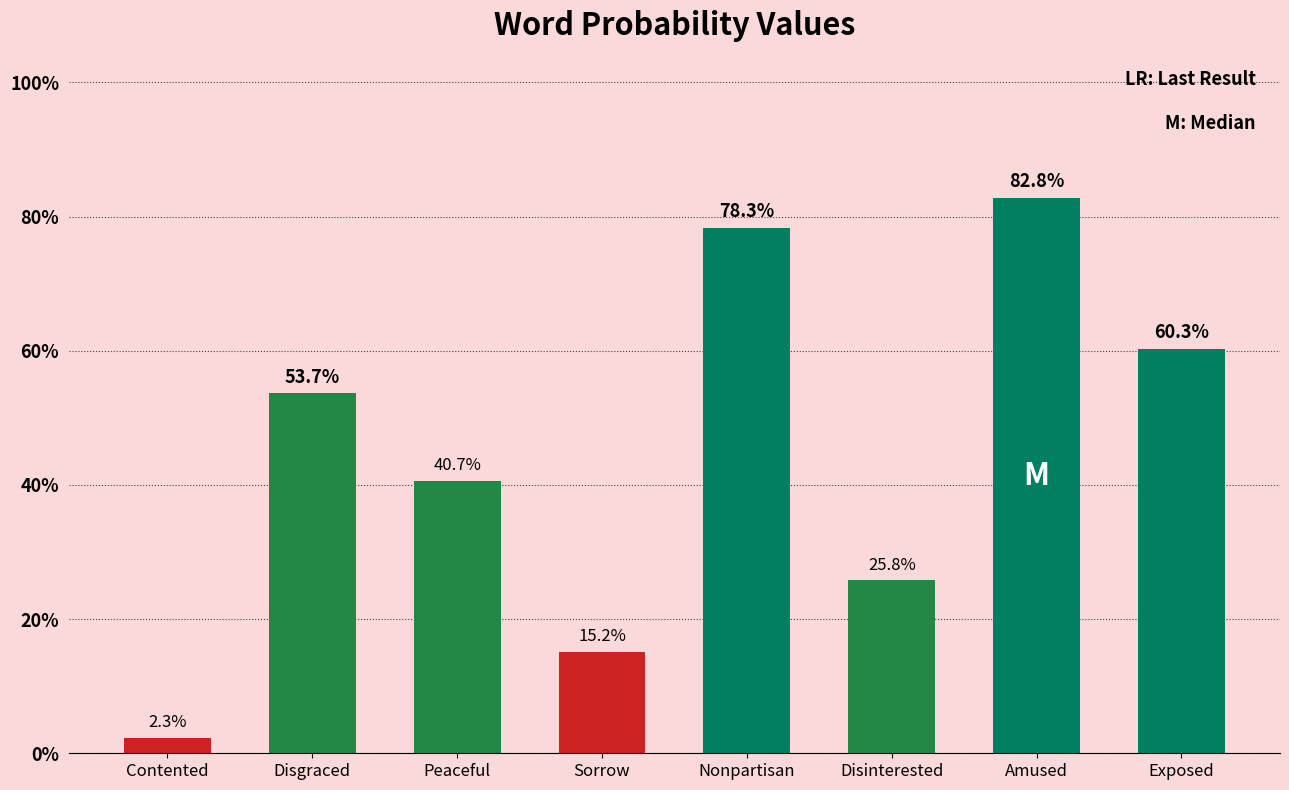

What is the sum of the values at Exposed and Disinterested?

0.9